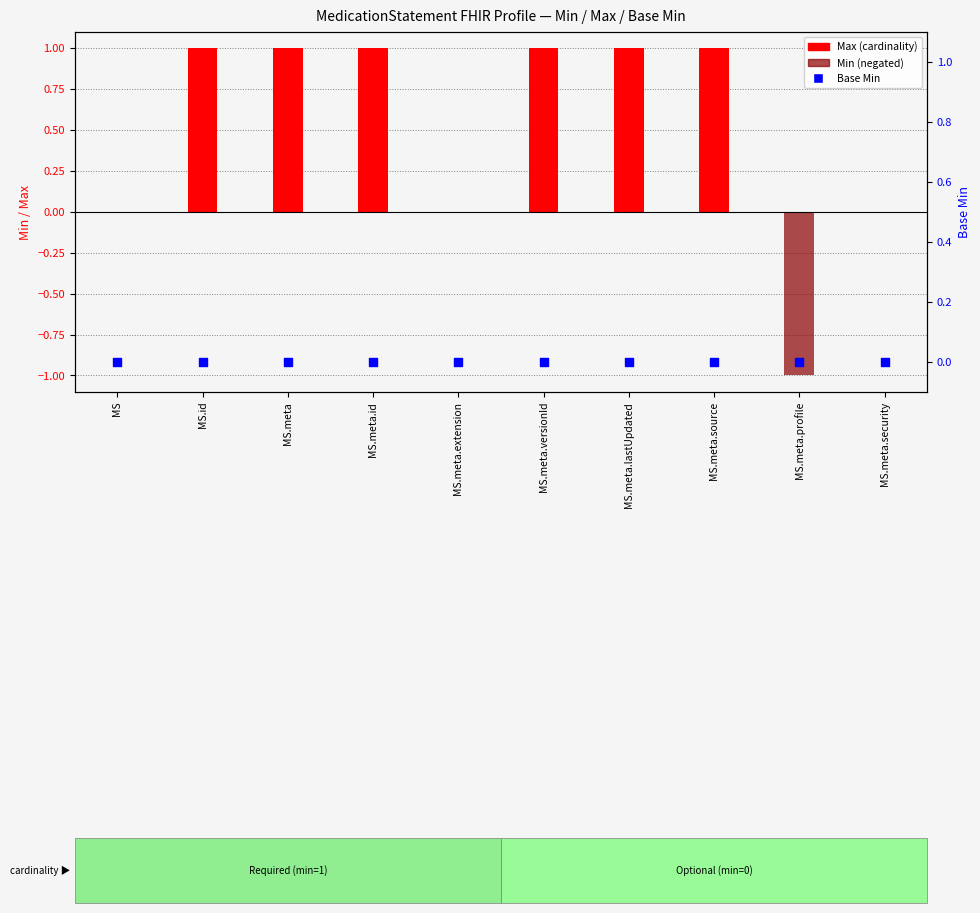

Which series has the largest total across all categories?

Max (cardinality)